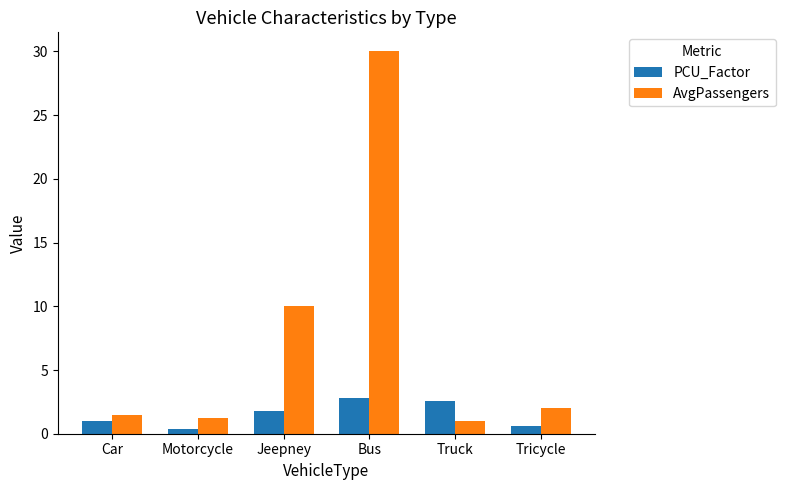

What is the label of the 5th bar from the left?

Truck